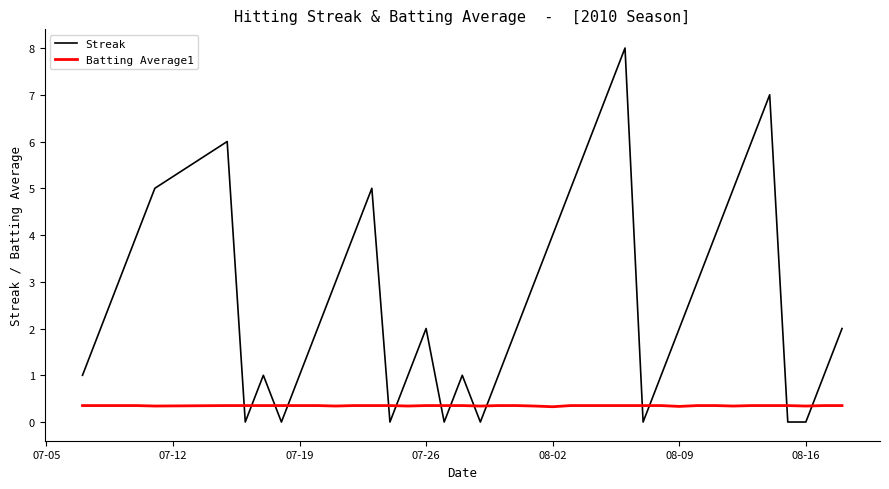

What is the maximum value for Batting Average1?

0.4